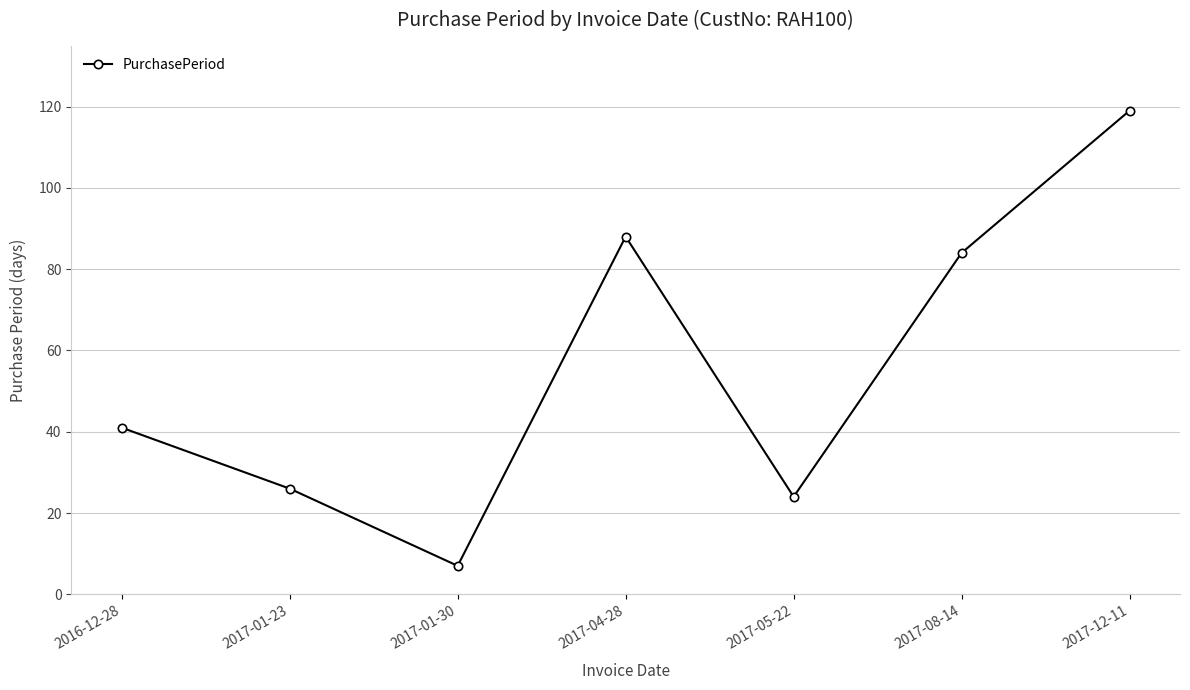

Is it true that the value at 2017-12-11 is 119?

True